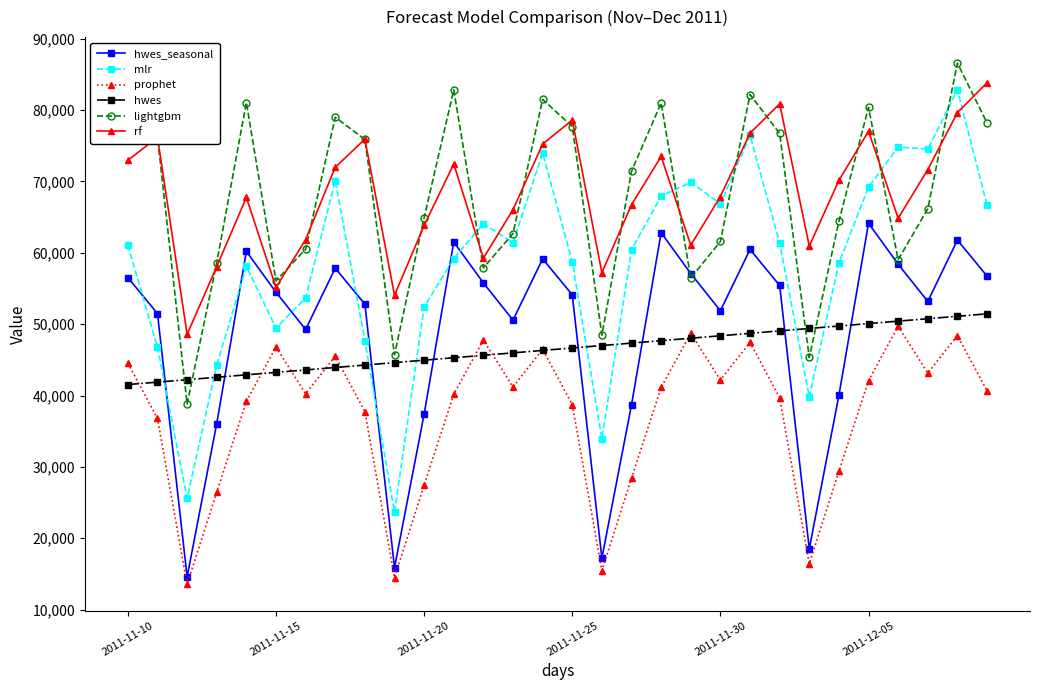

How many values in the rf series are below 70154?

15